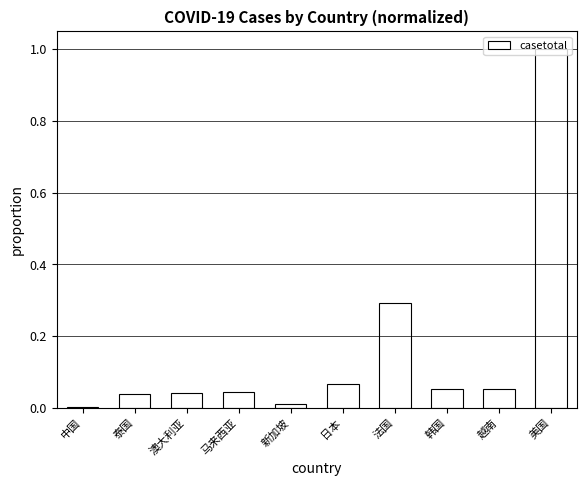

The chart shows a value of 0.0 at 日本. True or false?

False